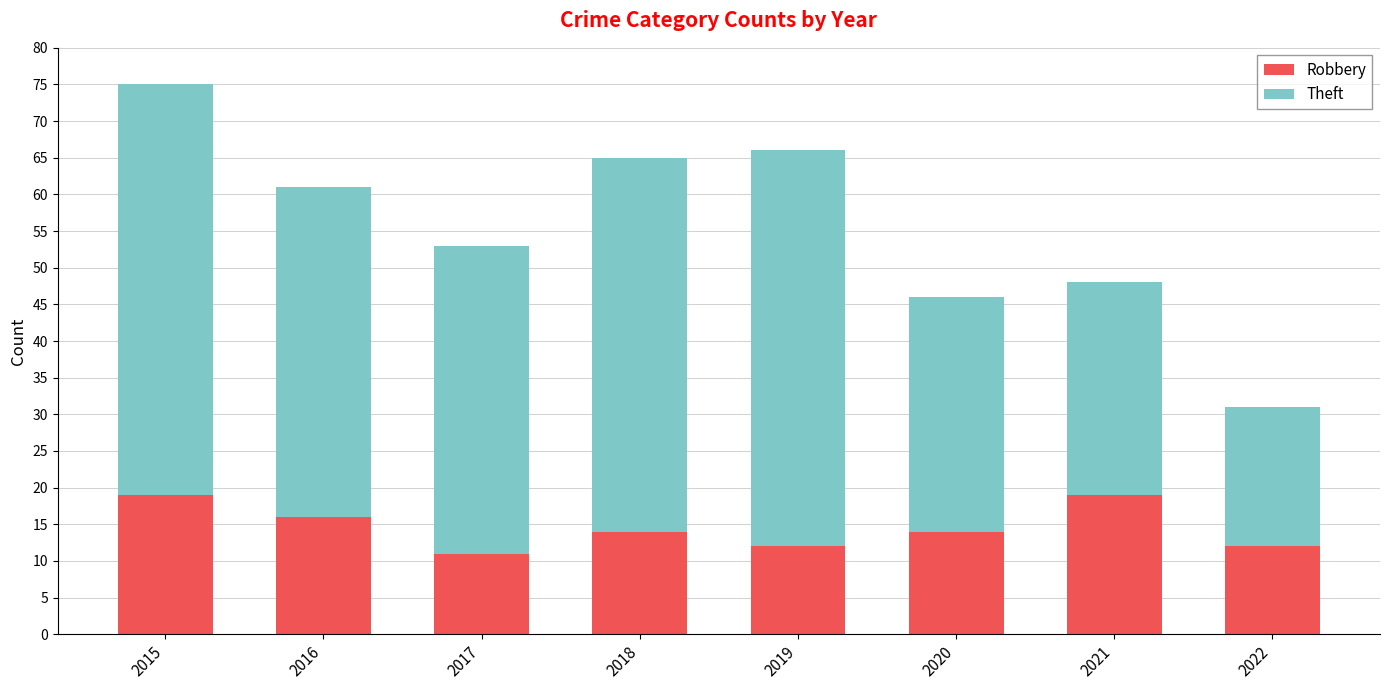

What is the maximum value for Robbery?

19